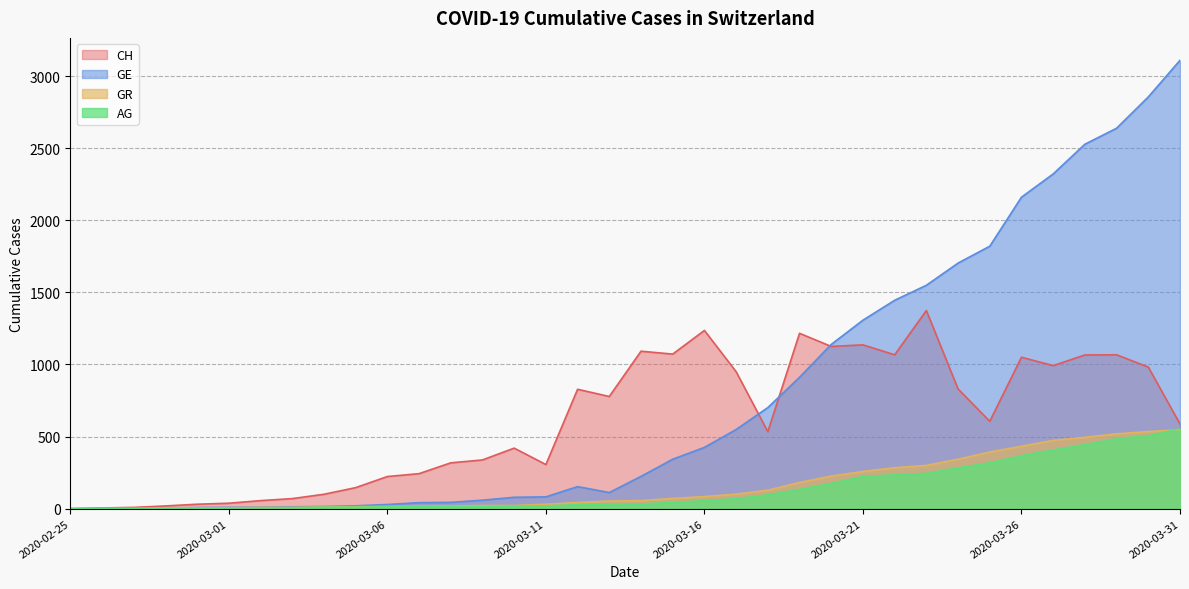

What is the label of the 20th point from the right?

2020-03-12